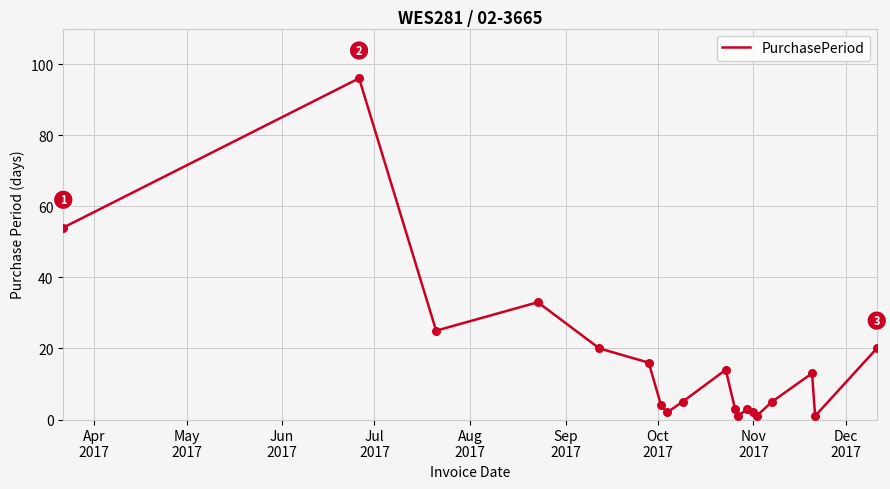

What is the difference between the maximum and minimum values?

95